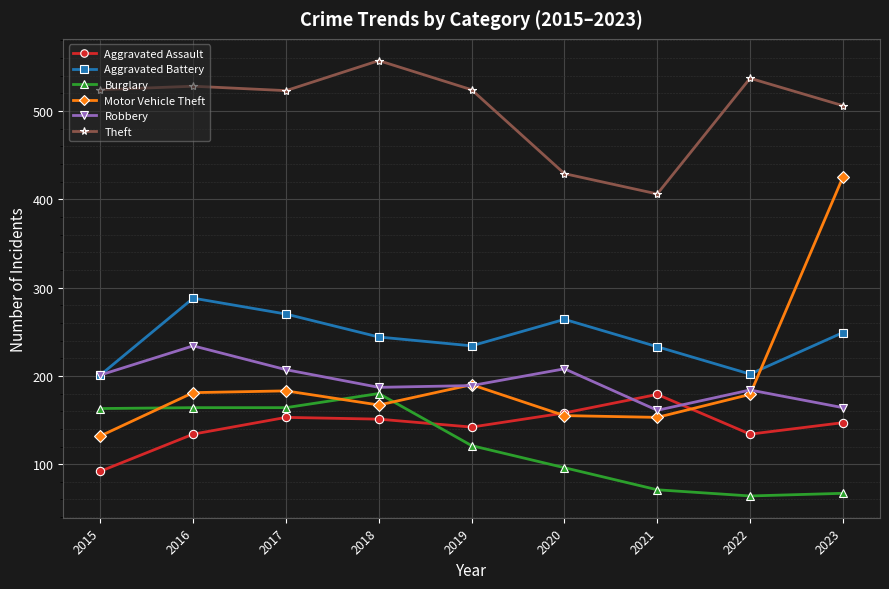

How many lines are shown in the chart?

6